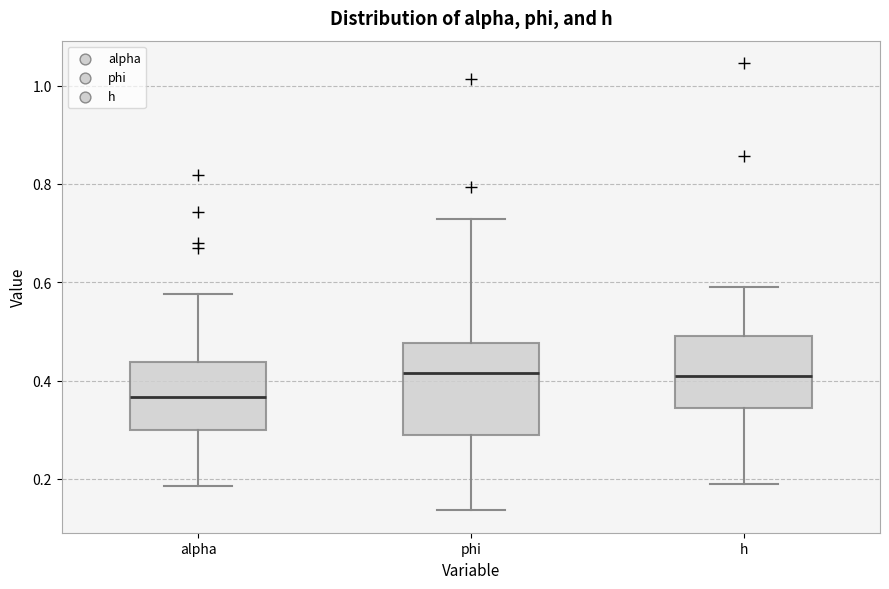

Which box is the tallest, from its lower edge to its upper edge?

phi